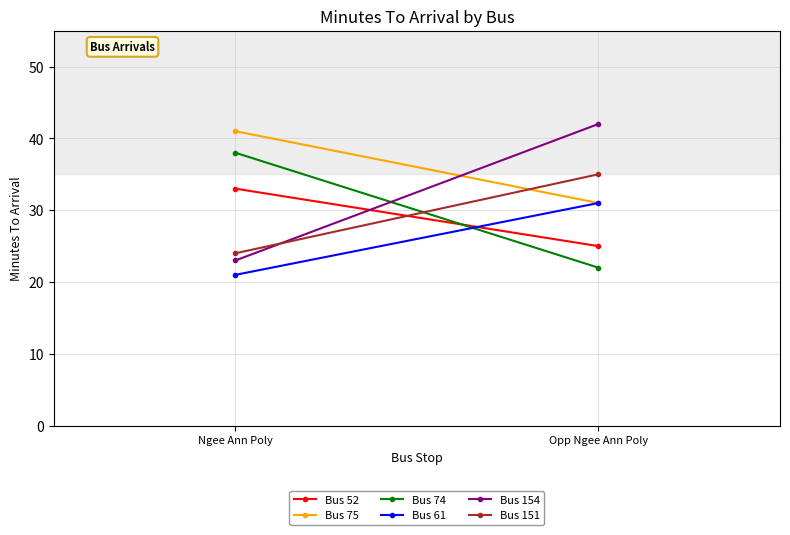

What is the greatest value displayed?

42